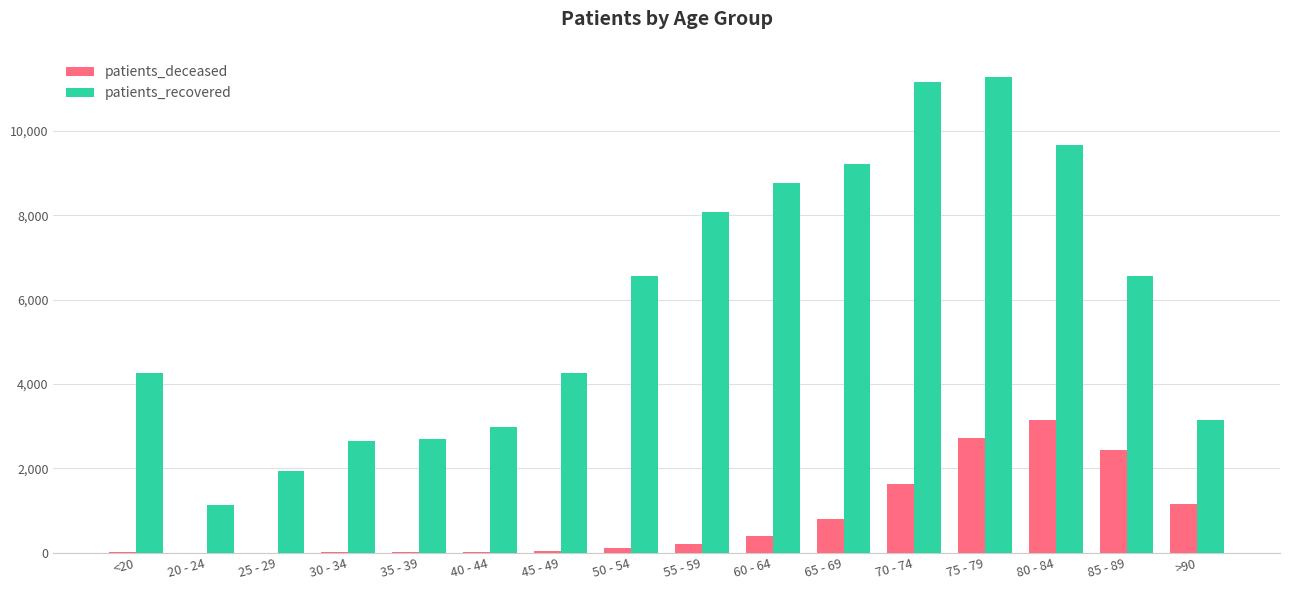

What value does the patients_deceased series have at 80 - 84, to the nearest 10?

3150